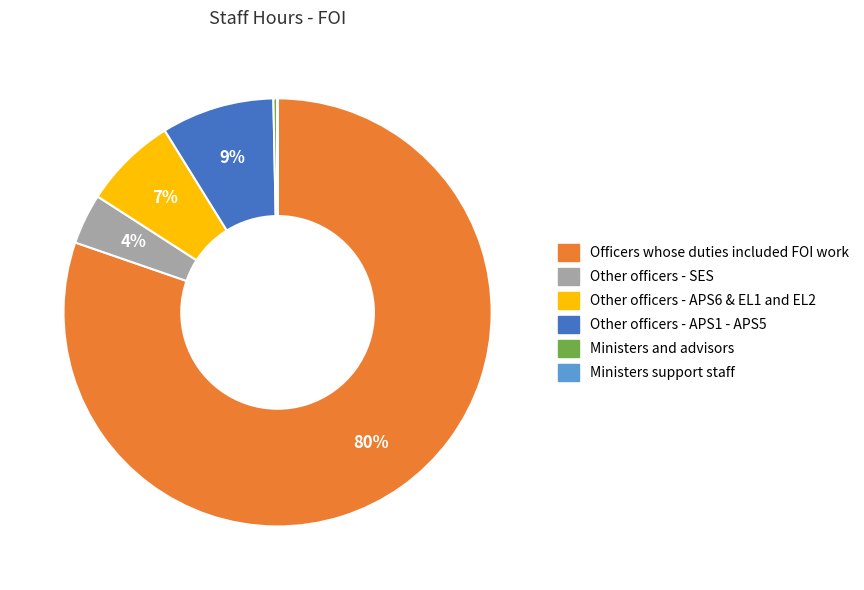

True or false: Ministers and advisors accounts for 12% of the total.

False